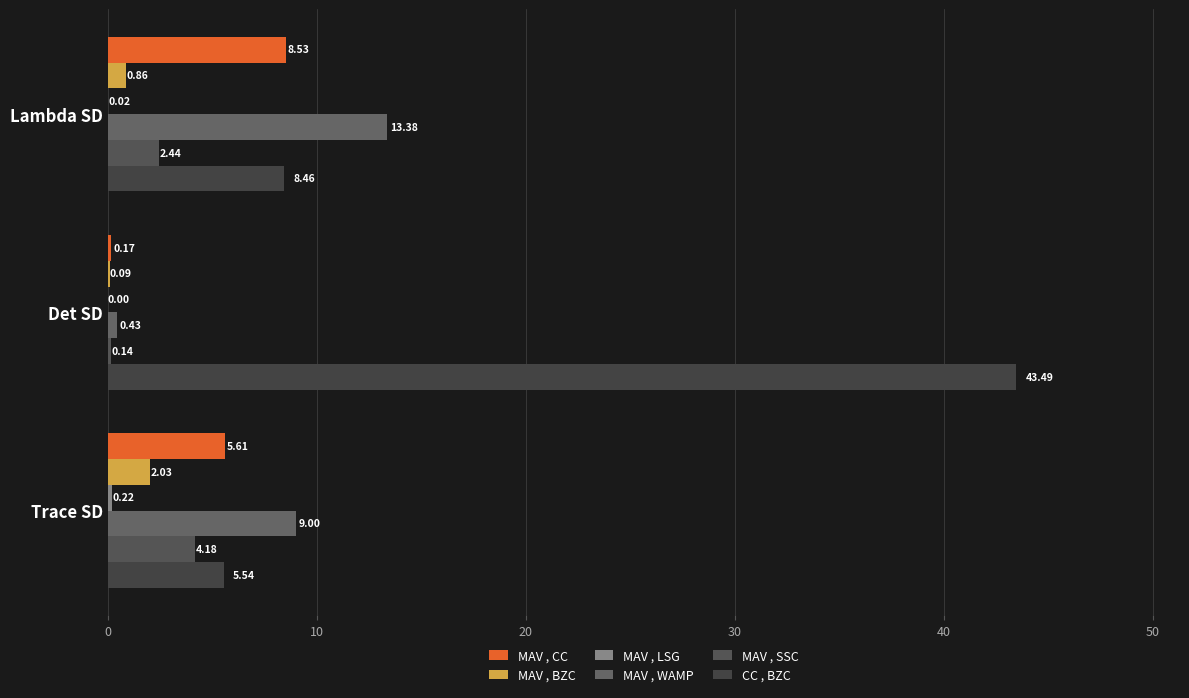

How many data points does each series have?

3